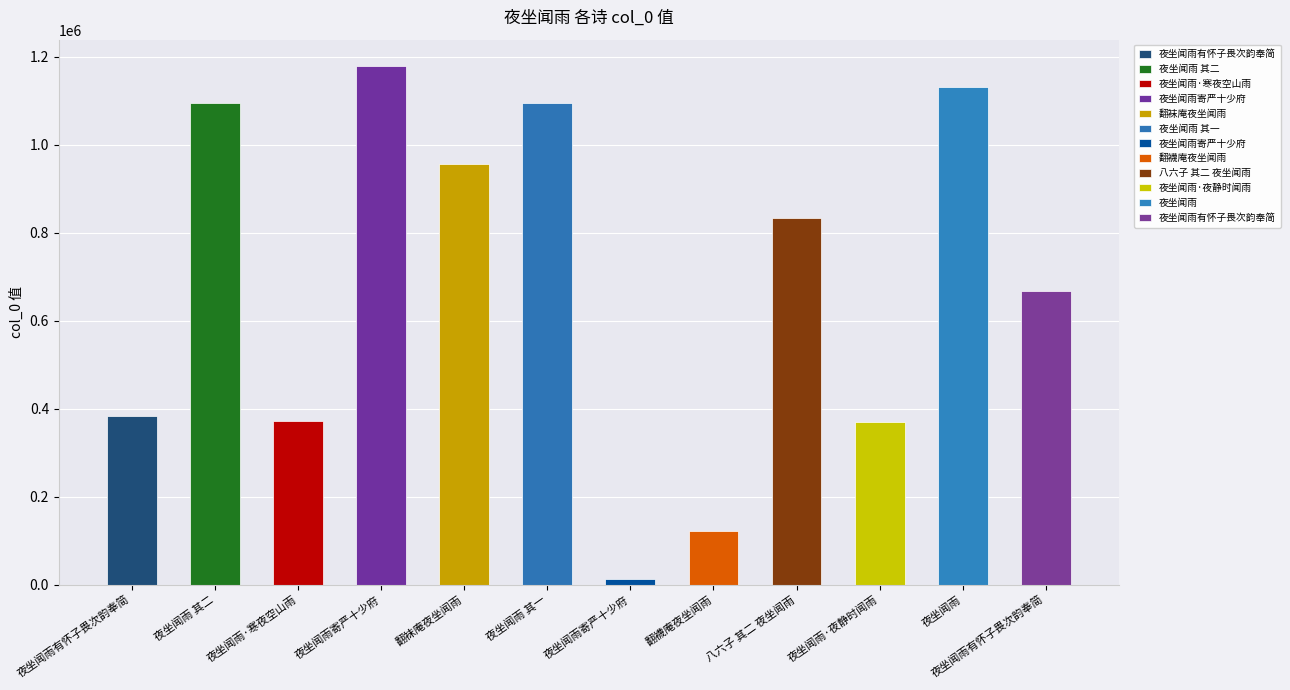

List the labels in order of value, largest first.

夜坐闻雨寄严十少府, 夜坐闻雨, 夜坐闻雨 其二, 夜坐闻雨 其一, 翻袜庵夜坐闻雨, 八六子 其二 夜坐闻雨, 夜坐闻雨有怀子畏次韵奉简, 夜坐闻雨有怀子畏次韵奉简, 夜坐闻雨·寒夜空山雨, 夜坐闻雨·夜静时闻雨, 翻襪庵夜坐闻雨, 夜坐闻雨寄严十少府